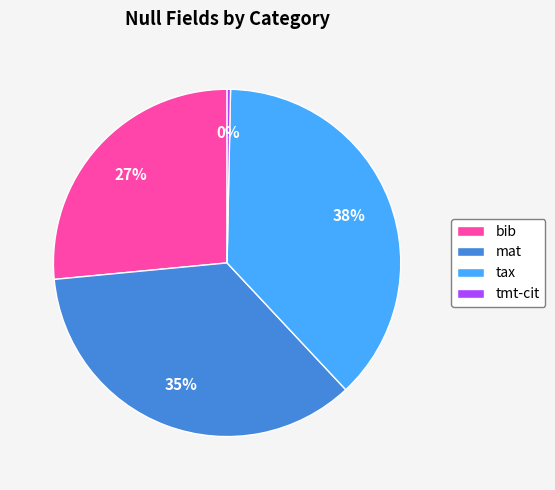

Is there any slice that represents more than half of the pie?

No